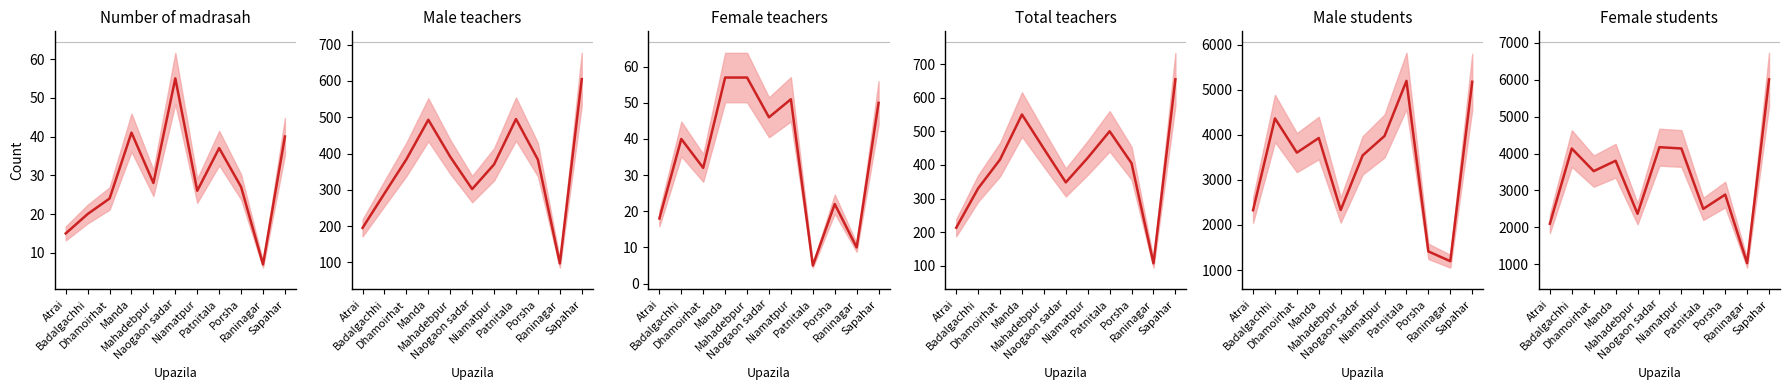

What is the label of the 9th point from the left?

Porsha